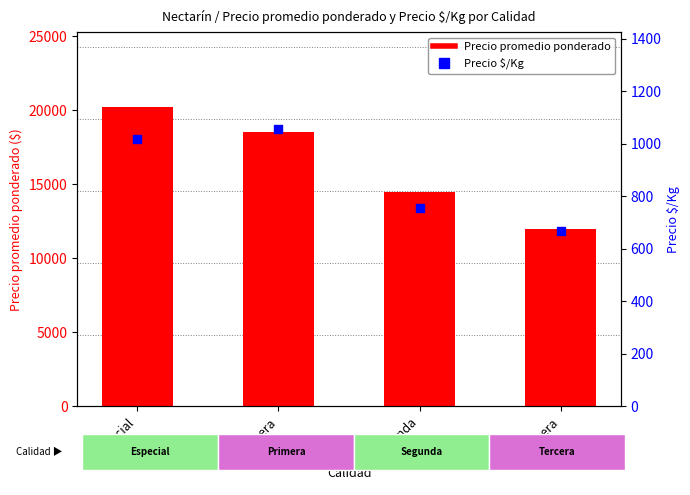

Which series has the largest total across all categories?

Precio promedio ponderado